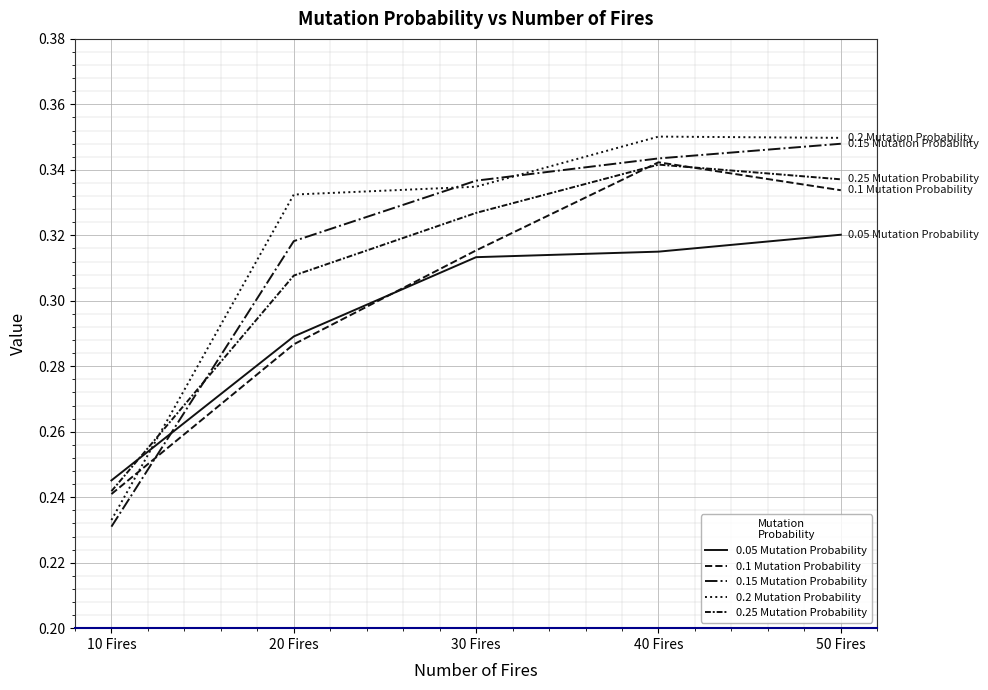

Count the number of data series in this chart.

5